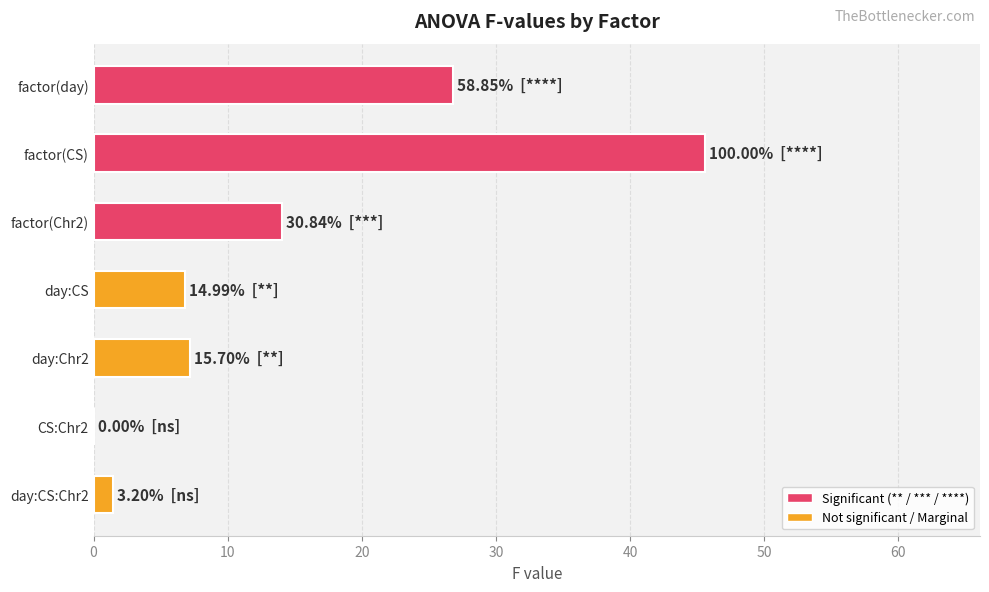

Are the bars horizontal?

Yes